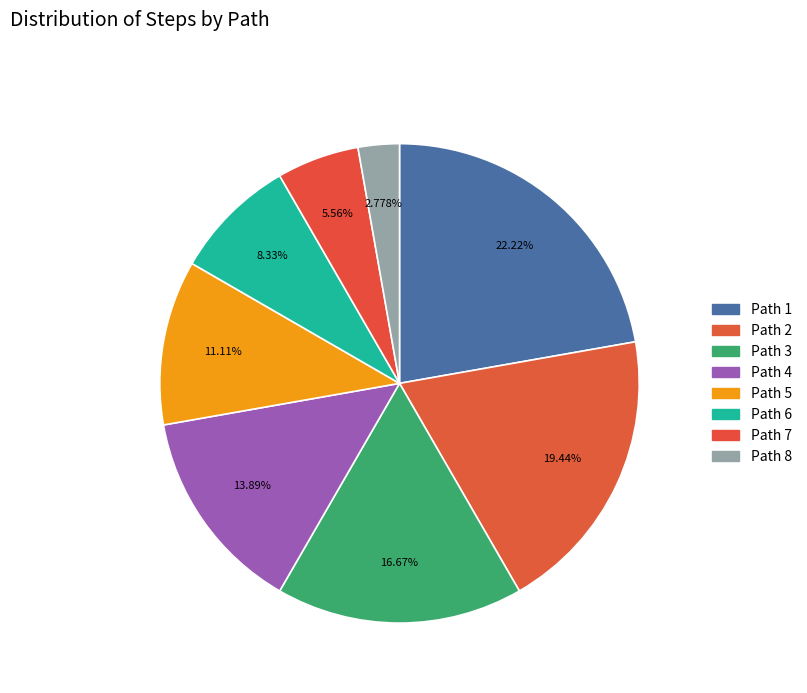

How many slices are in this pie chart?

8